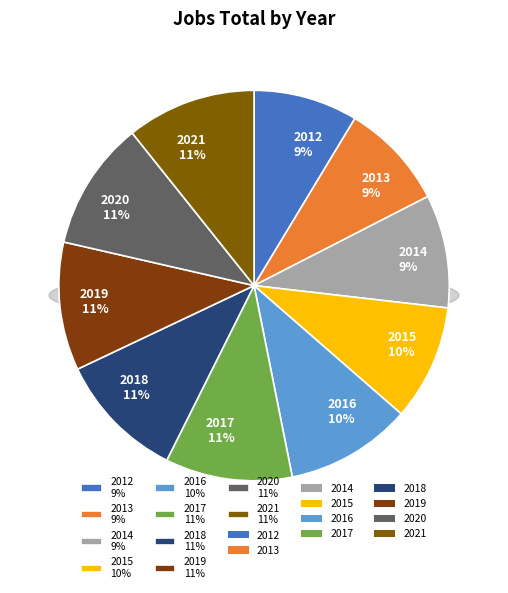

What percentage is NOT represented by 2017?

89.5%